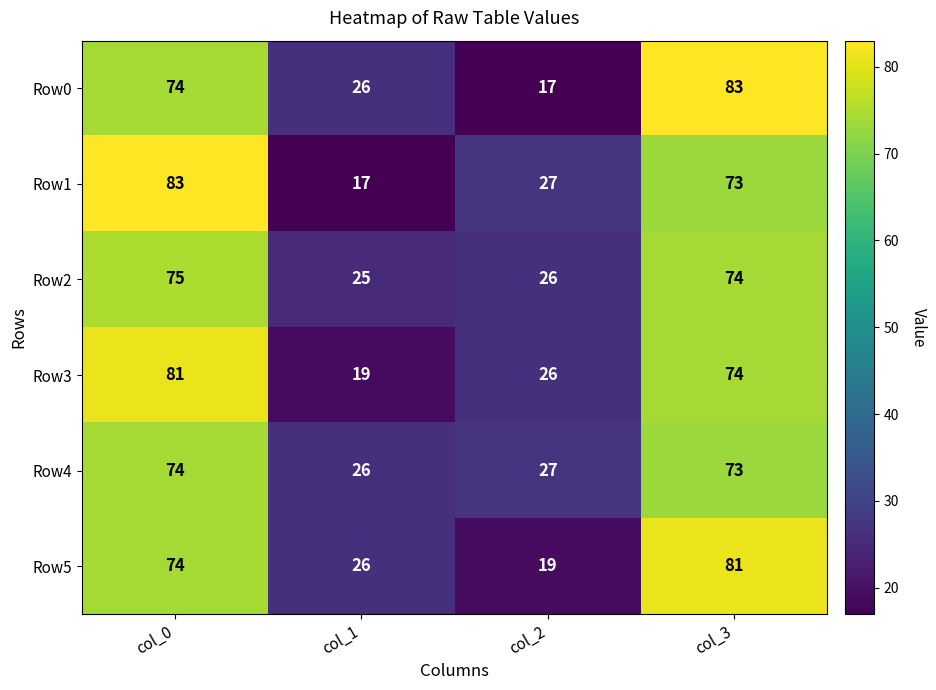

Reading left to right, transcribe all the data shown in this chart.

Row0: 74	26	17	83
Row1: 83	17	27	73
Row2: 75	25	26	74
Row3: 81	19	26	74
Row4: 74	26	27	73
Row5: 74	26	19	81